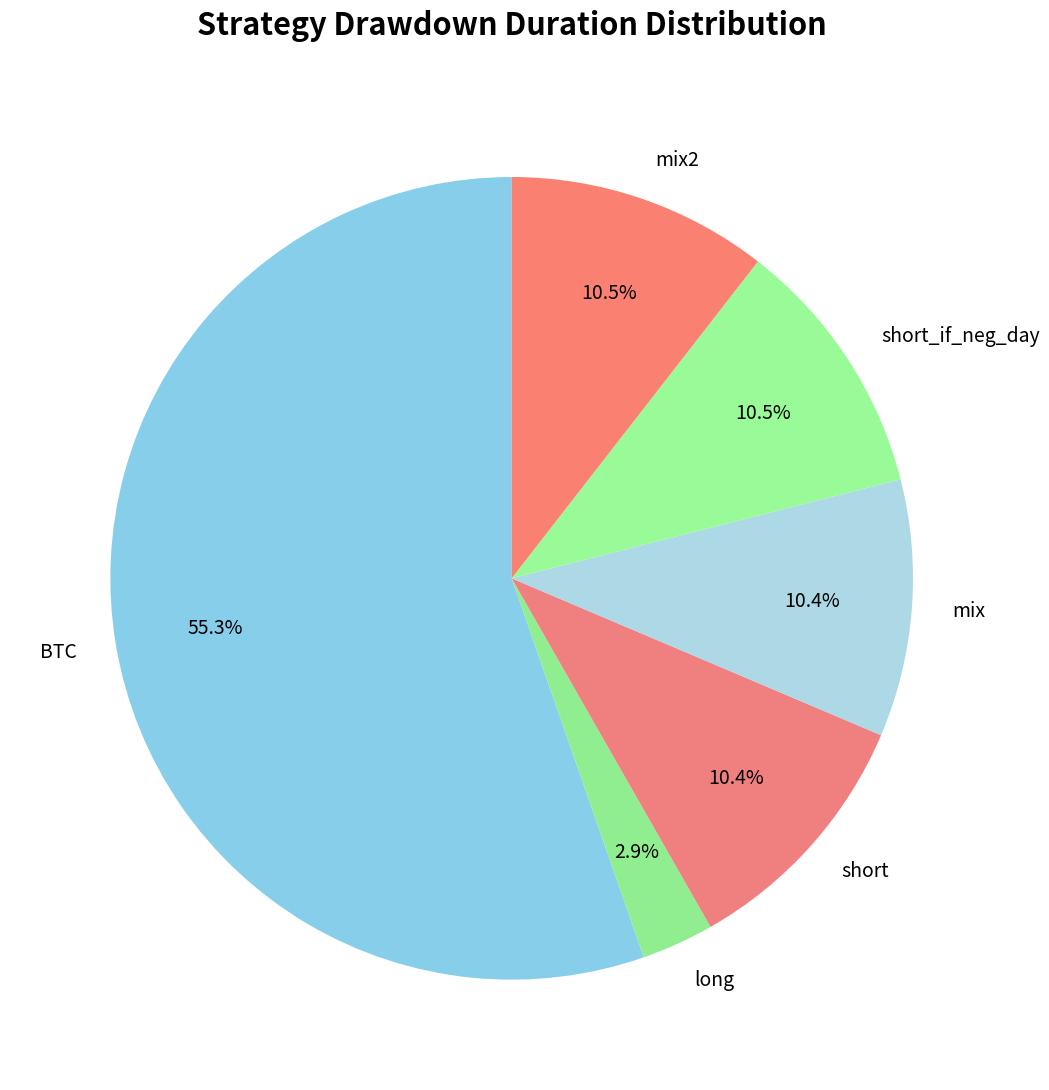

Approximately how many times larger is the value at mix compared to mix2?

1.0